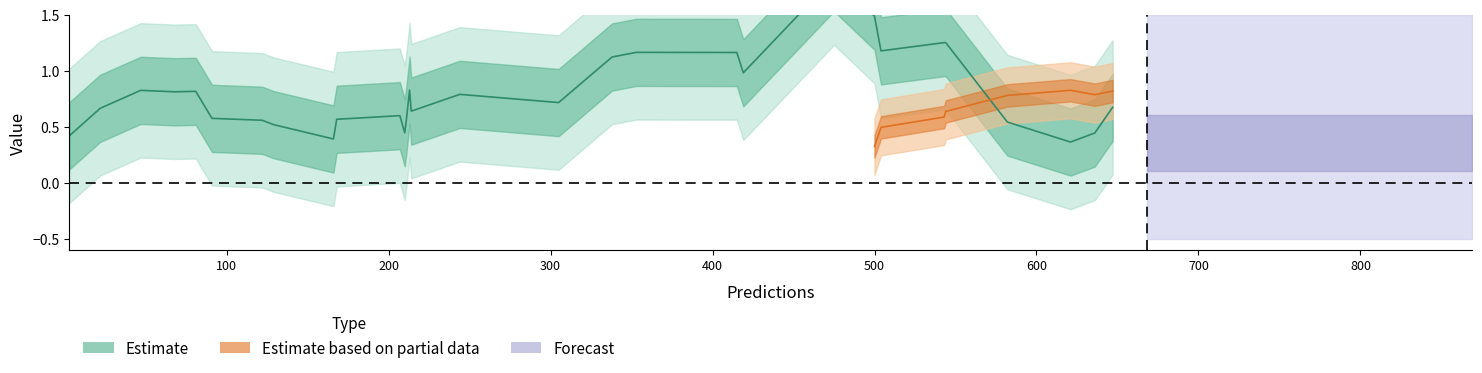

Is it true that the value at 100 is 0.3?

False